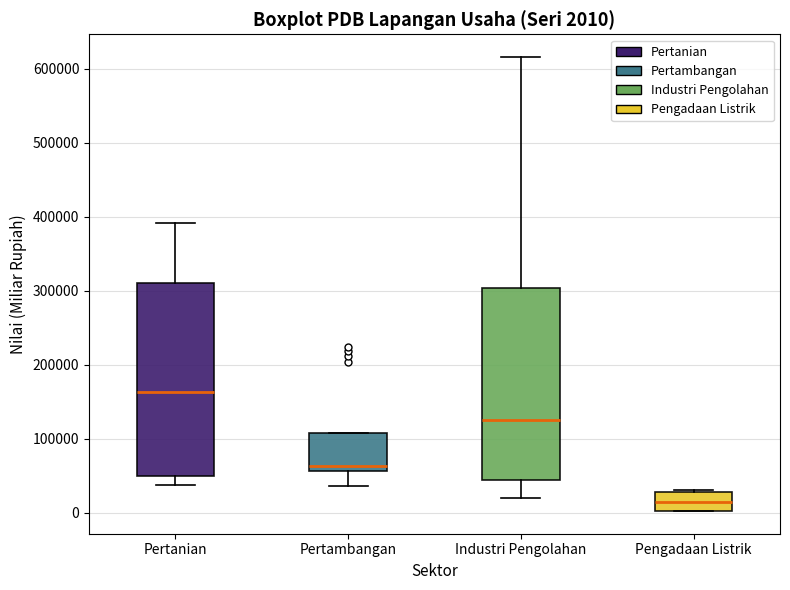

Which box has the lowest median line?

Pengadaan Listrik